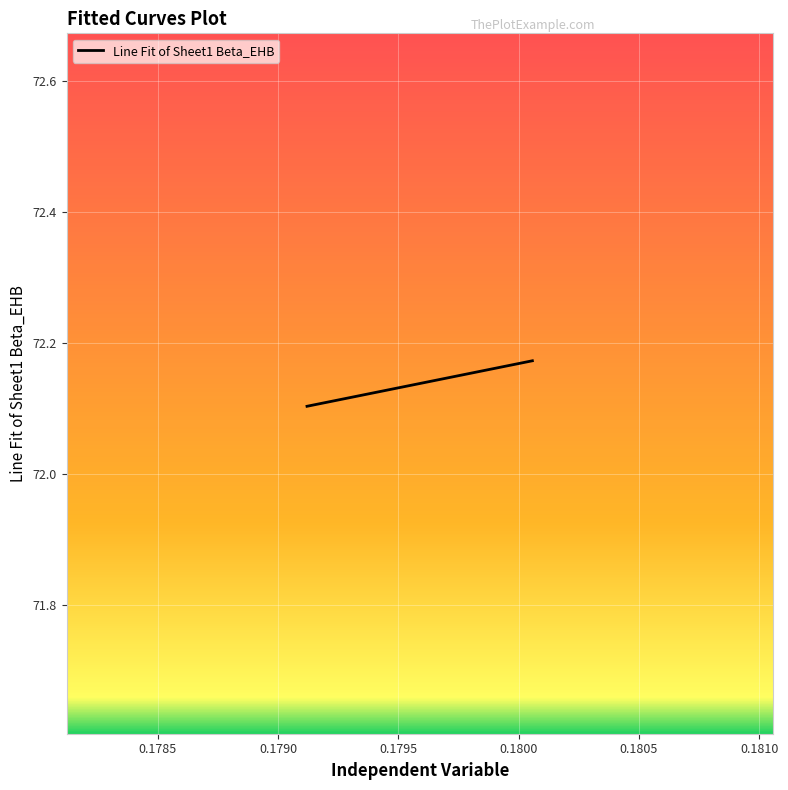

What is the difference between the second highest and second lowest values?

0.1